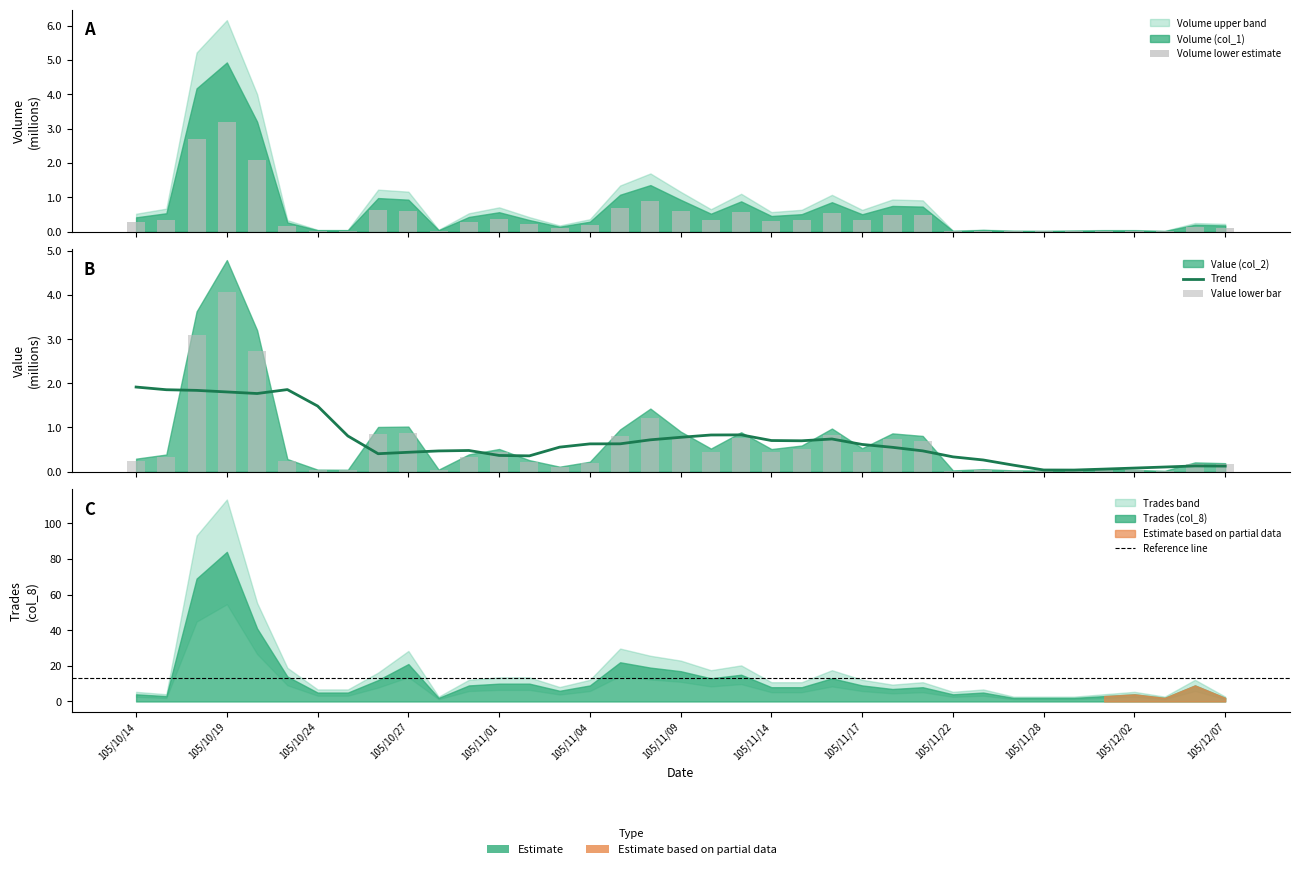

Are the bars grouped side by side (vs. stacked)?

Yes